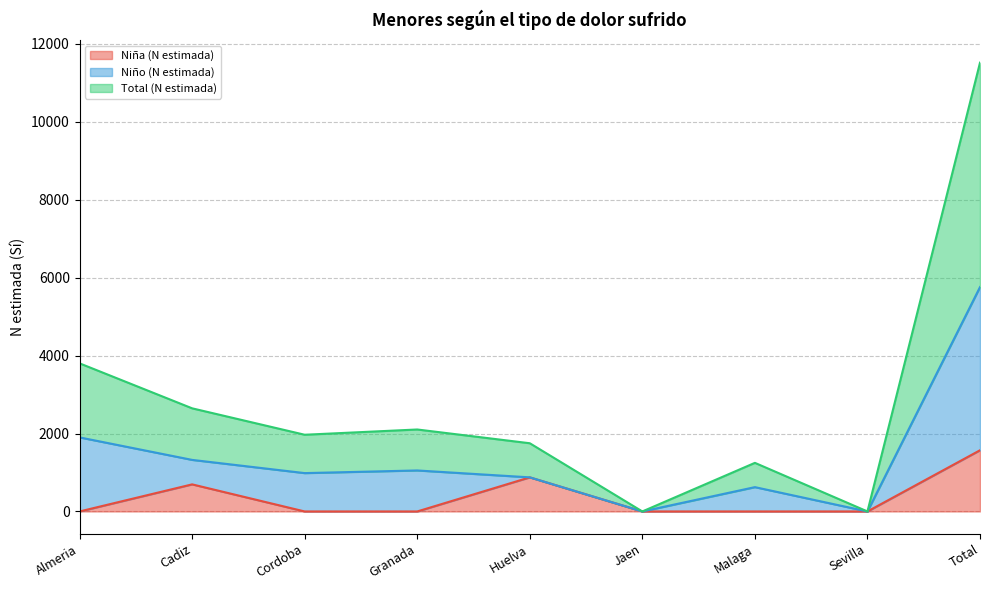

What is the sum of all Niña (N estimada) values?

3140